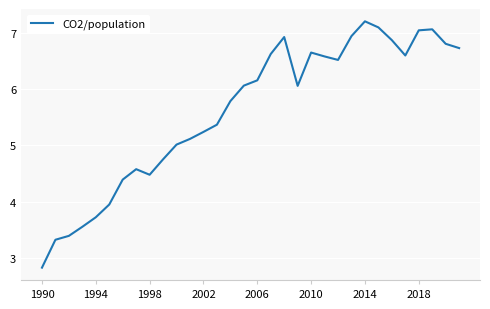

What is the minimum value shown in the chart?

2.8